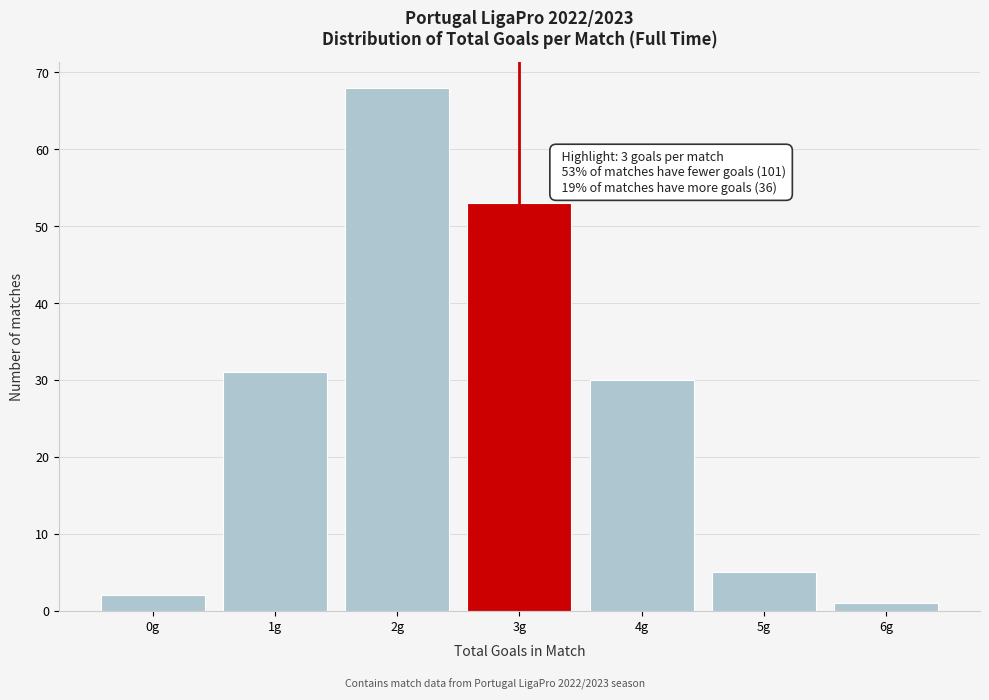

Over which range of the x-axis is the bar tallest?

1.5 to 2.5